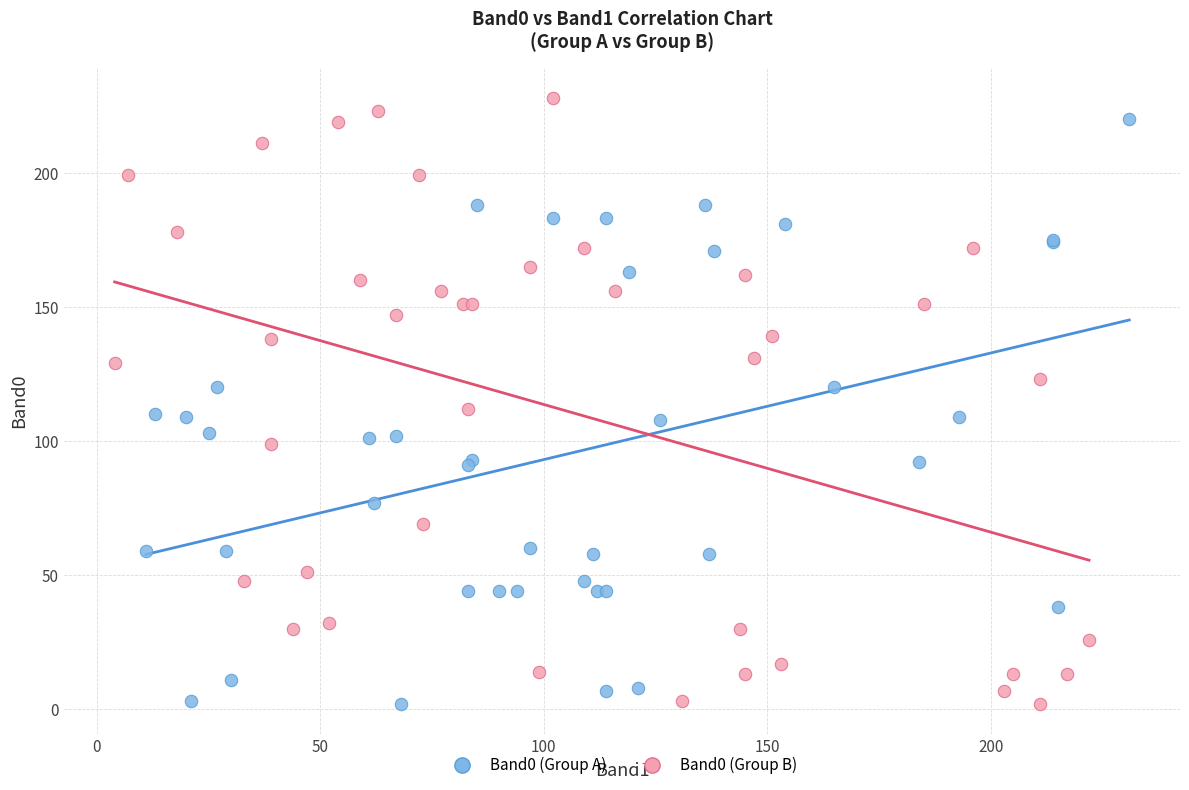

Which series contains the highest Y value?

Band0 (Group B)